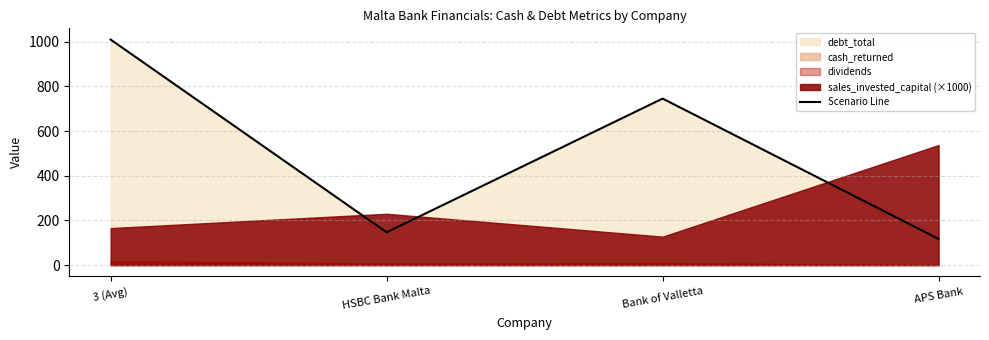

What is the sum of all values?

2019.2